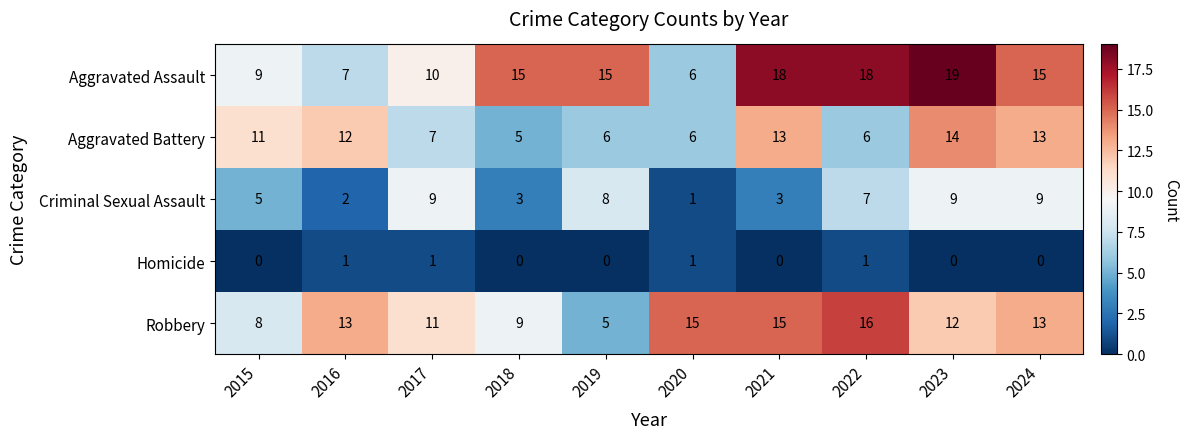

The value of Aggravated Assault at 2022 is 9. True or false?

False